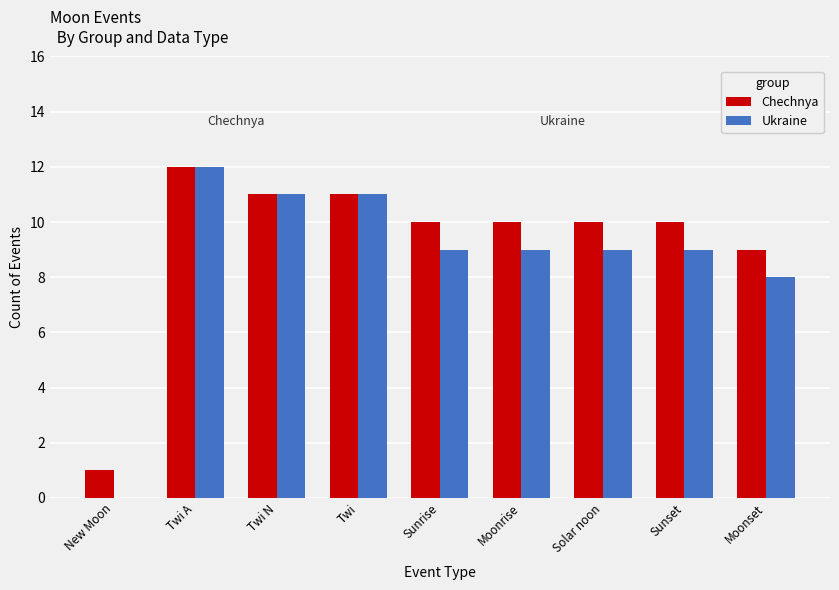

What are all the series names shown in the legend?

Chechnya, Ukraine